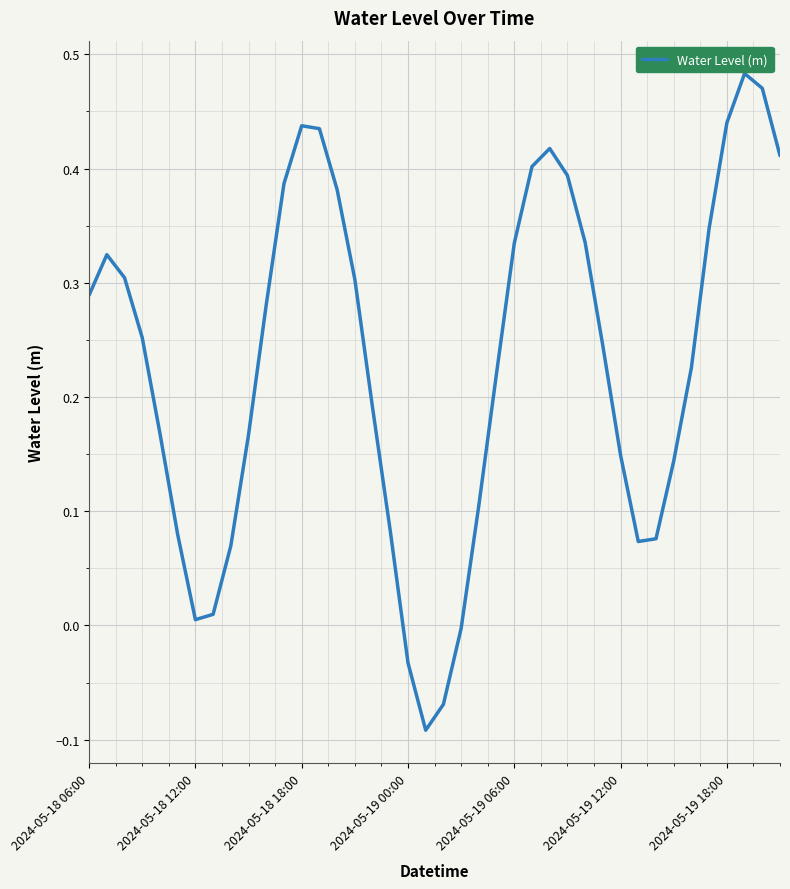

What is the sum of all values?

9.2